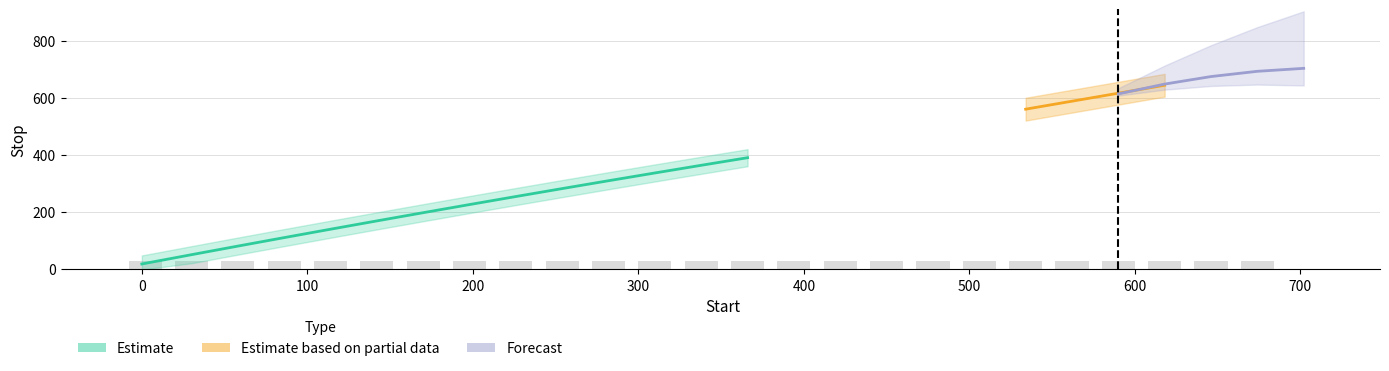

The value at 7 is 197. True or false?

True